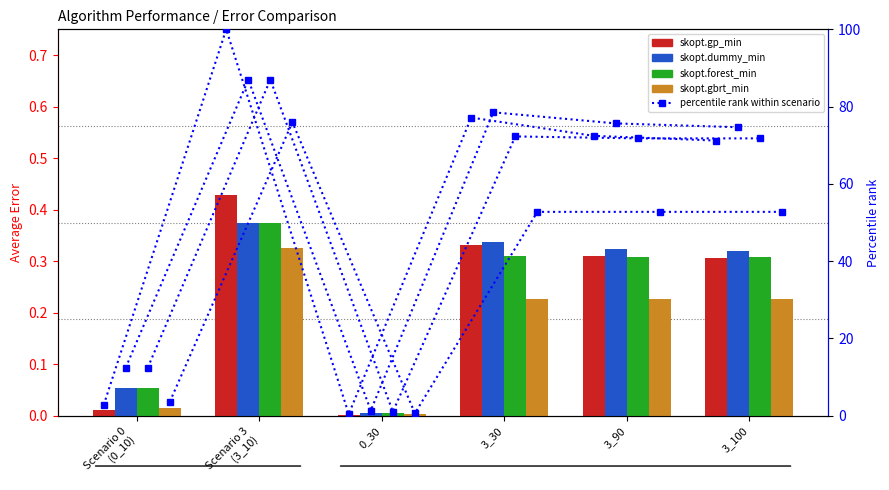

The value of skopt.forest_min at 3_30 is 0.3. True or false?

True